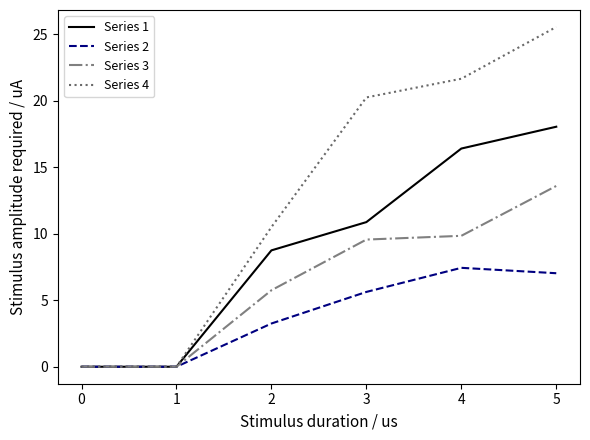

True or false: Series 2 has more than 1 interior local peaks.

False